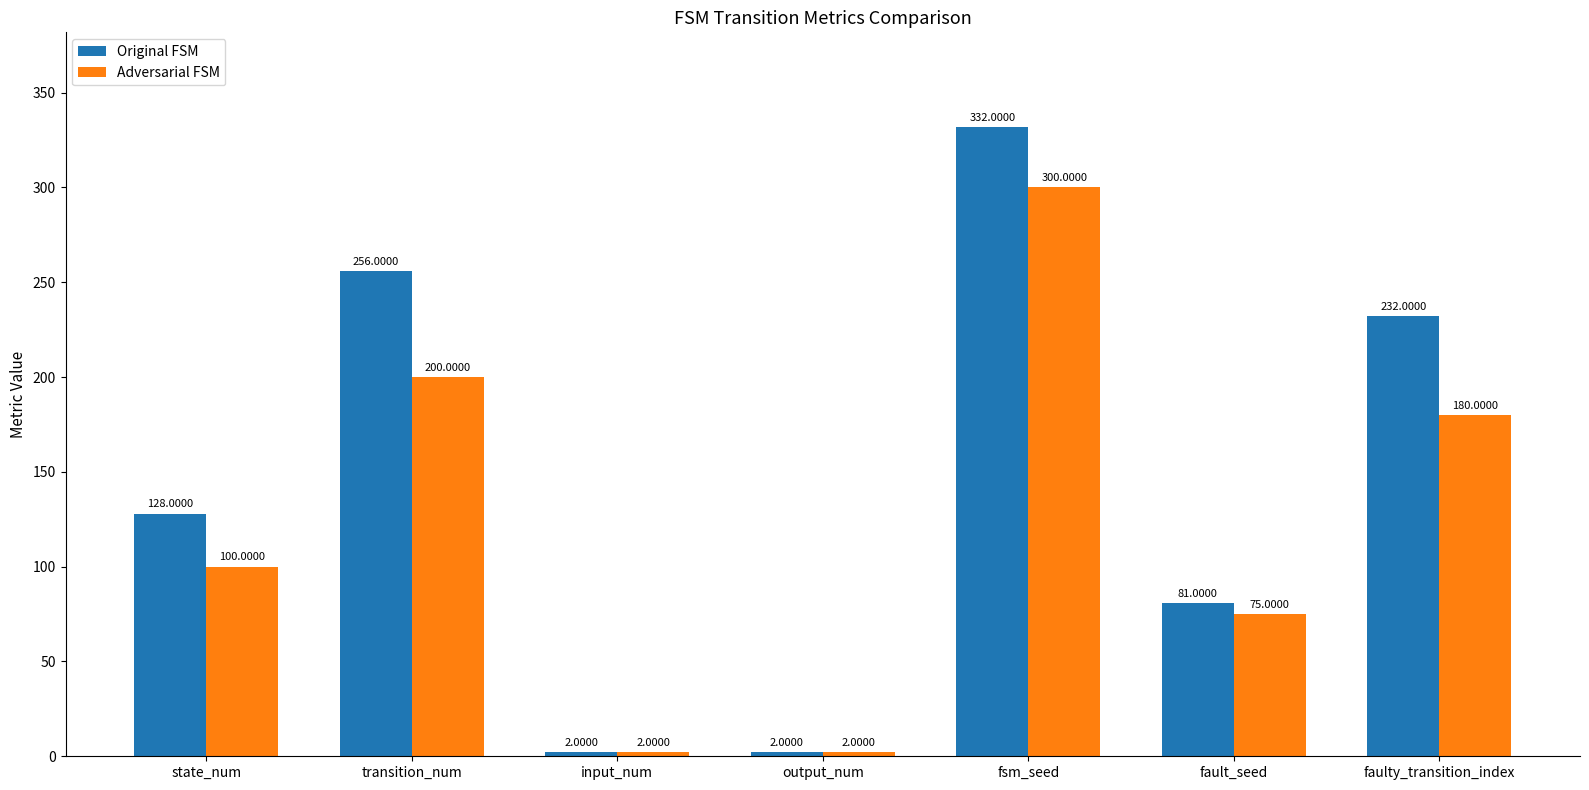

What is the difference between the maximum and minimum values in the Original FSM series?

330